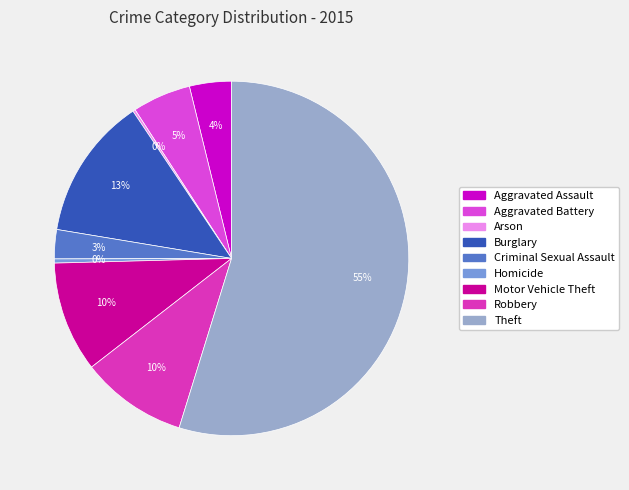

What is the majority slice?

Theft